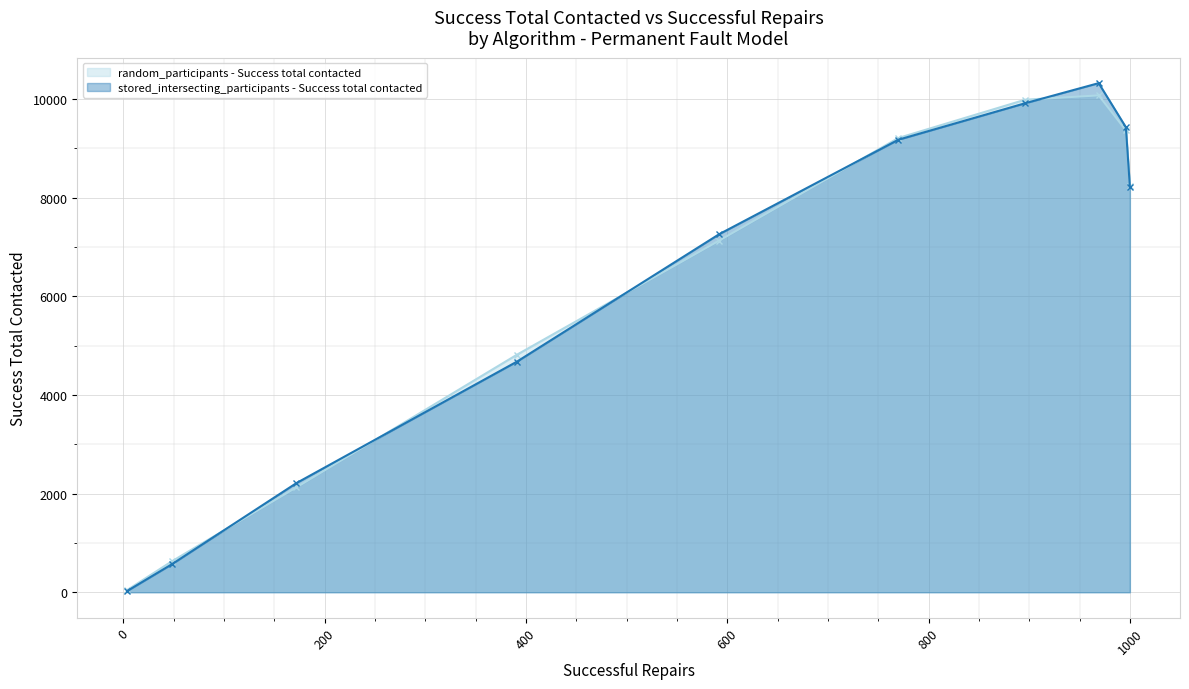

What is the highest value of the stored_intersecting_participants - Success total contacted series?

10320